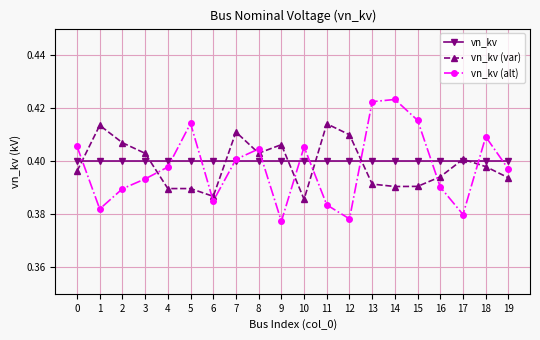

Between 3 and 6, which series saw the biggest shift?

vn_kv (var)